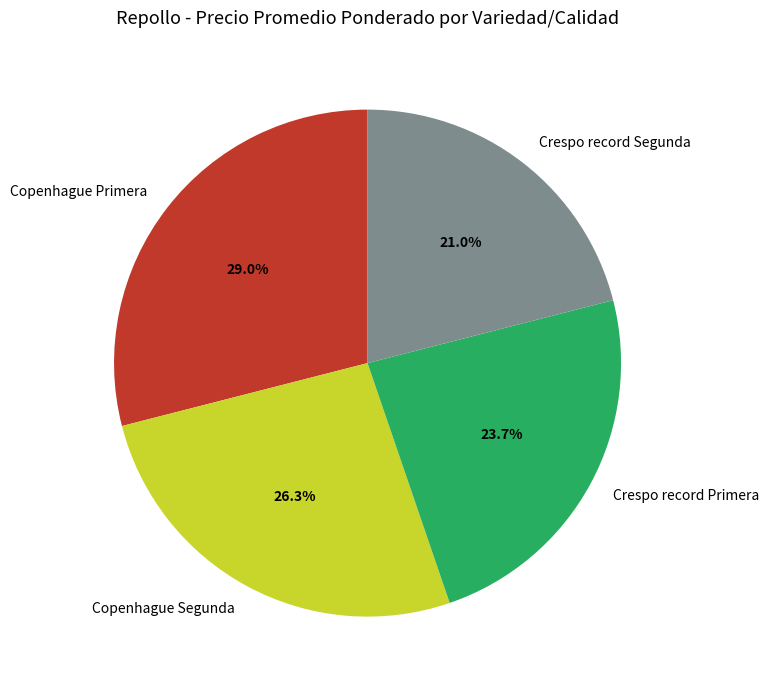

Does any single category account for the majority?

No